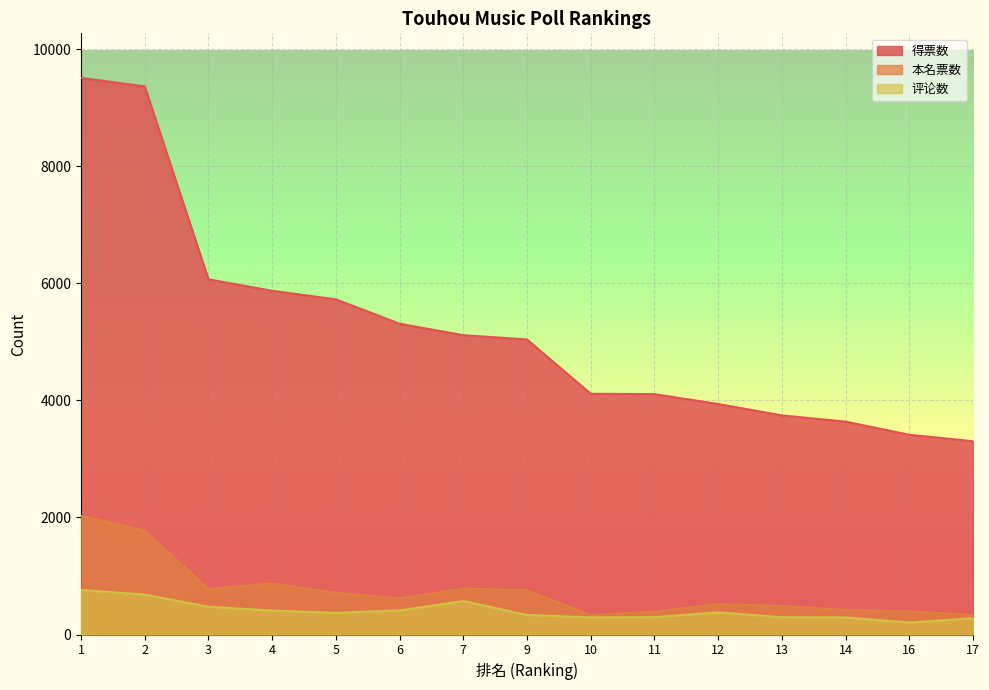

Which series has the widest spread of values?

得票数